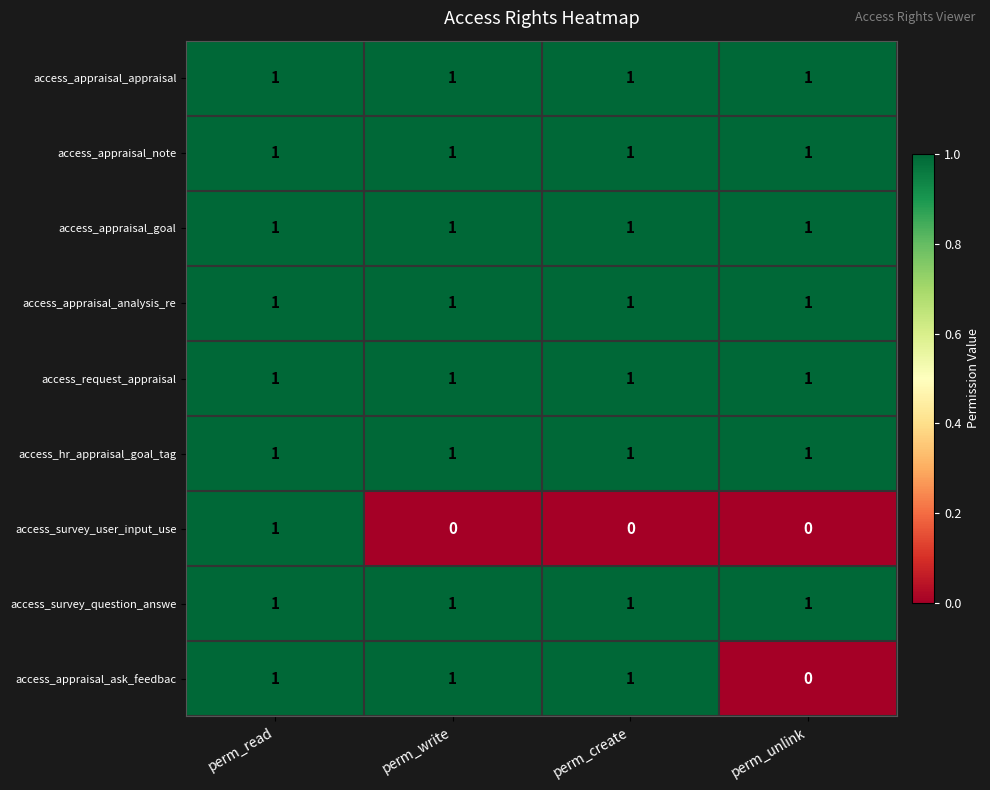

What is the sum of all access_survey_question_answe values?

4